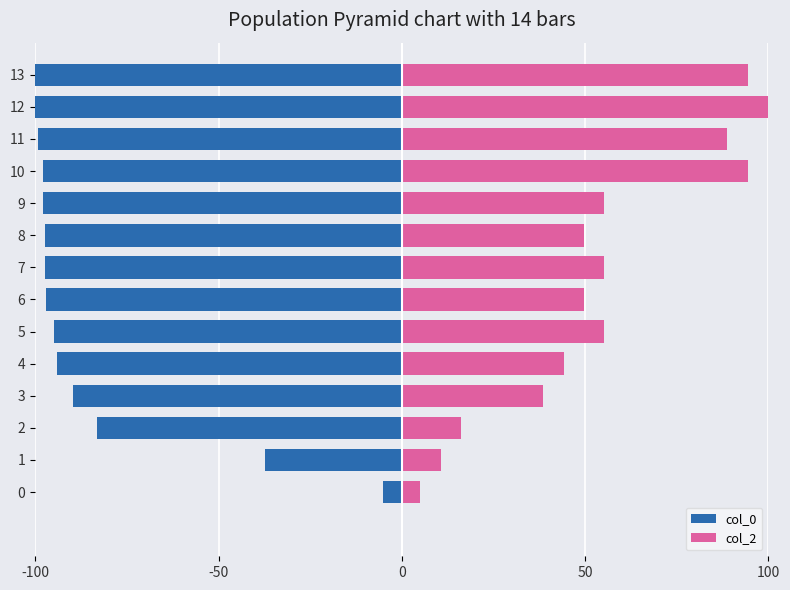

What is the value of the col_0 bar at the 4th from the left?

-89.8